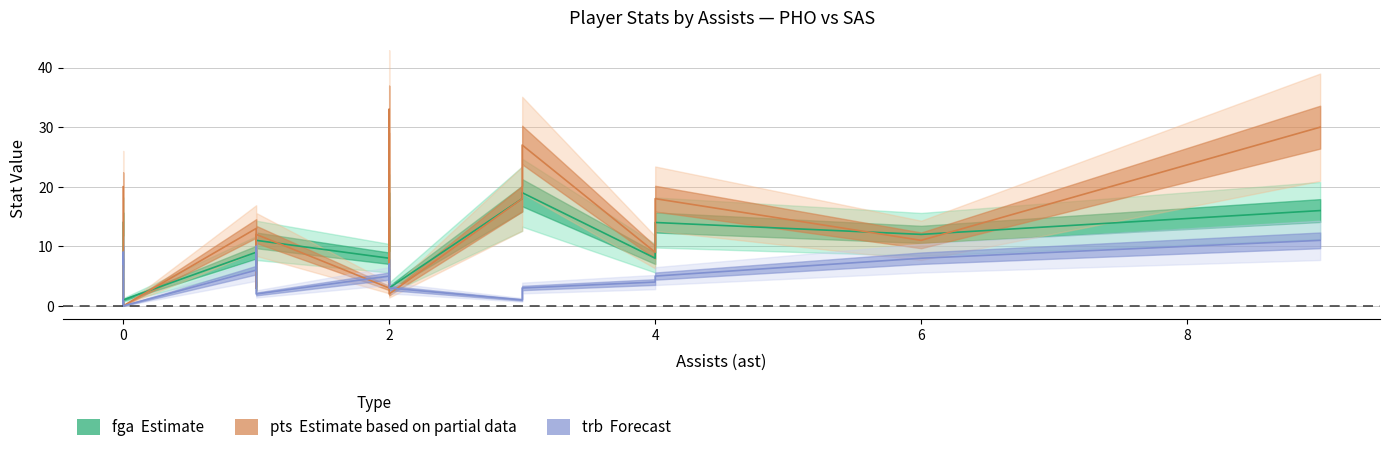

How many fga values are between 3 and 14?

12